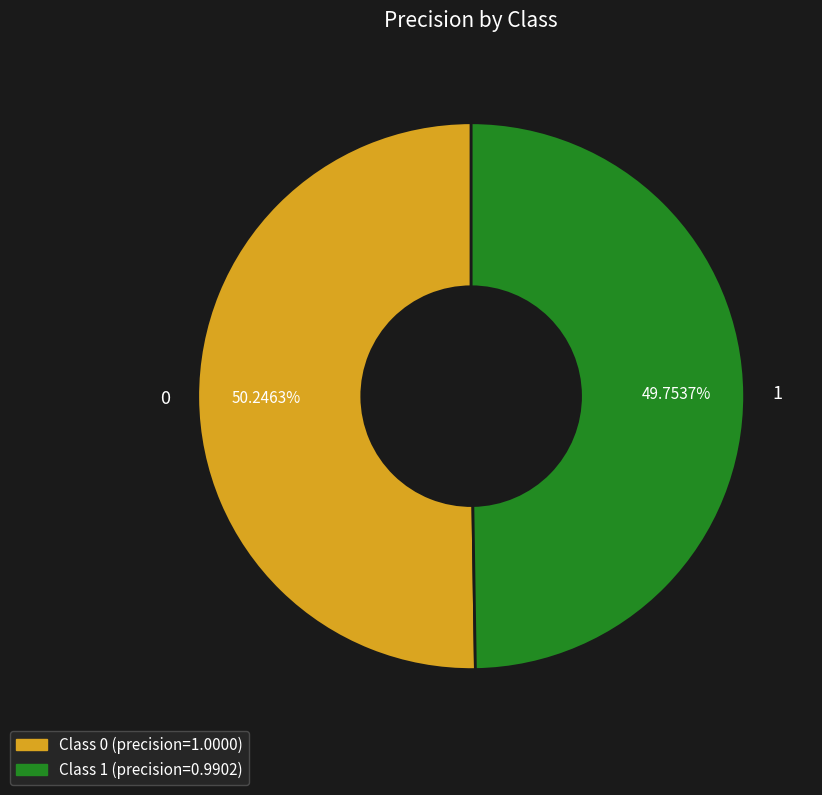

Is there any slice that represents more than half of the pie?

Yes